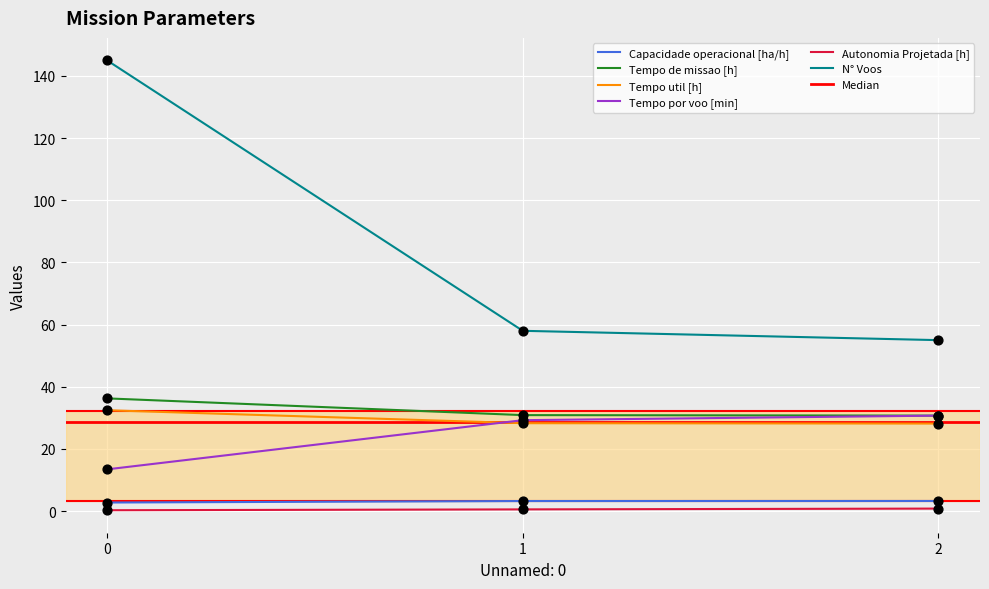

Which series reaches the maximum Y coordinate?

N° Voos